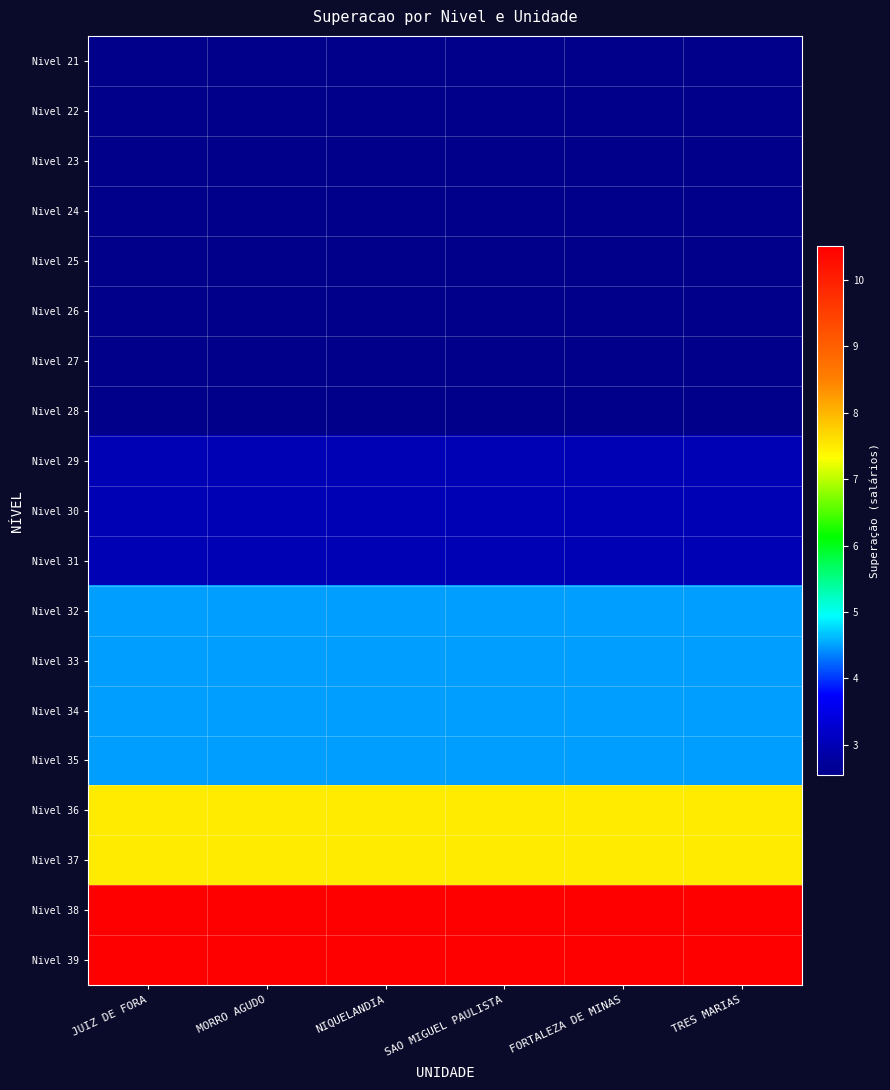

Which series has the largest range (max minus min)?

Nivel 21